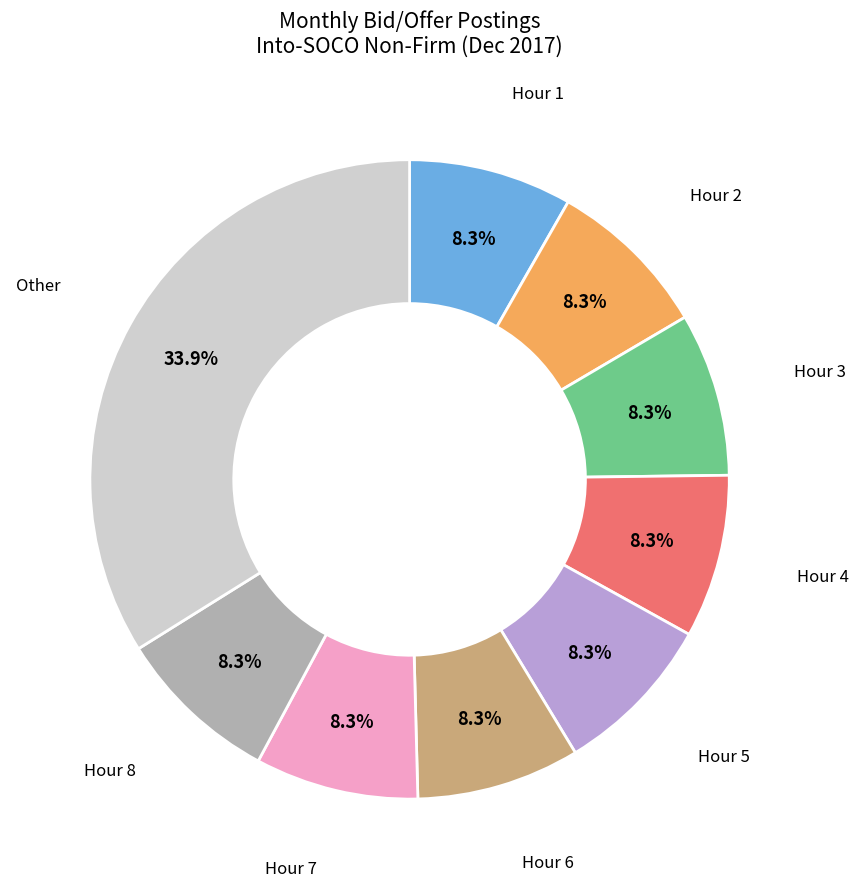

Is there a majority slice in this chart?

No